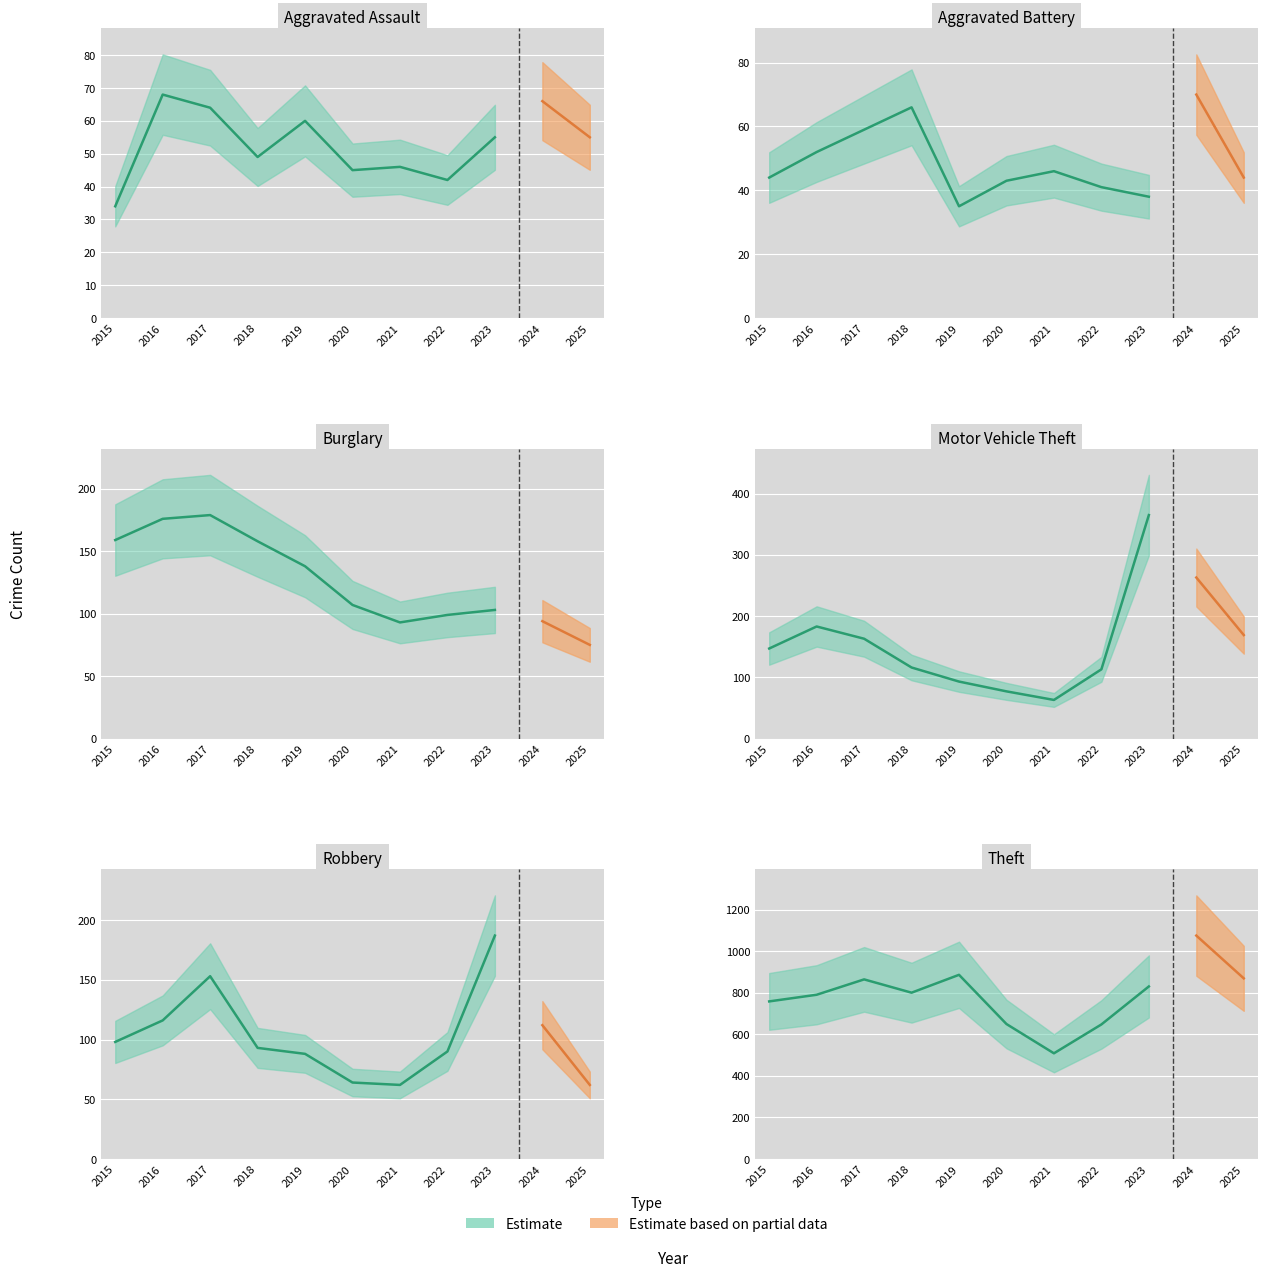

What is the smallest value displayed?

34